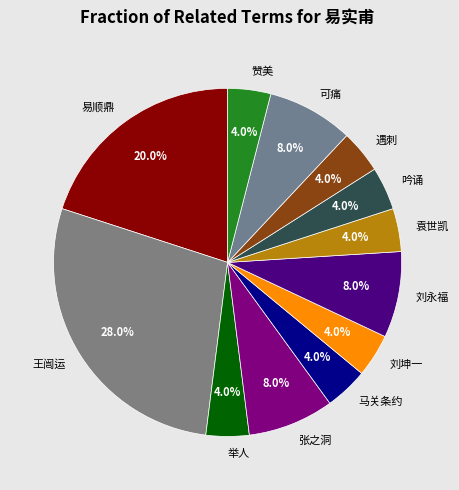

Which category has the biggest portion of the pie?

王闿运